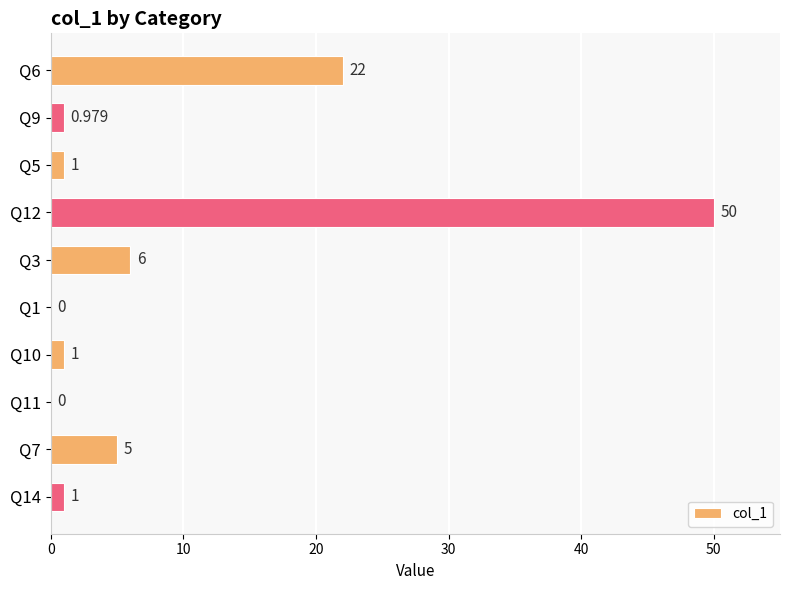

How many data points does each series have?

10